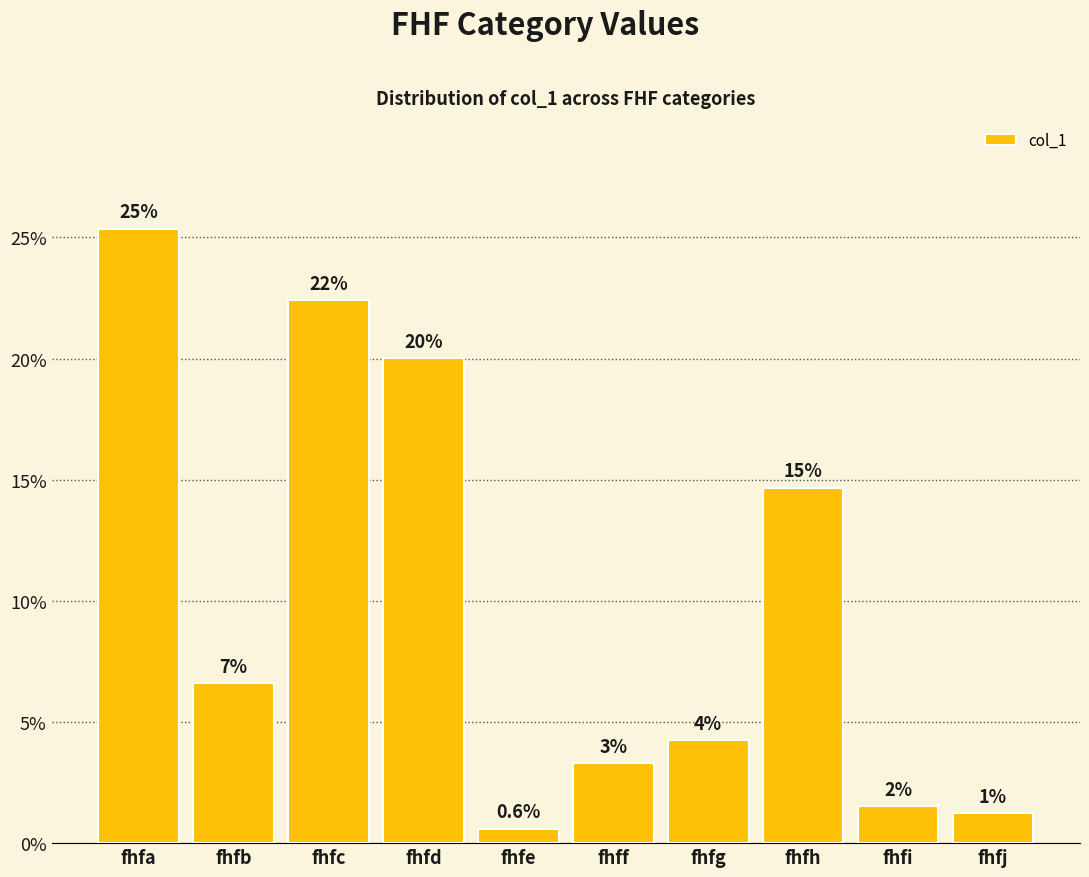

Are the bars horizontal?

No